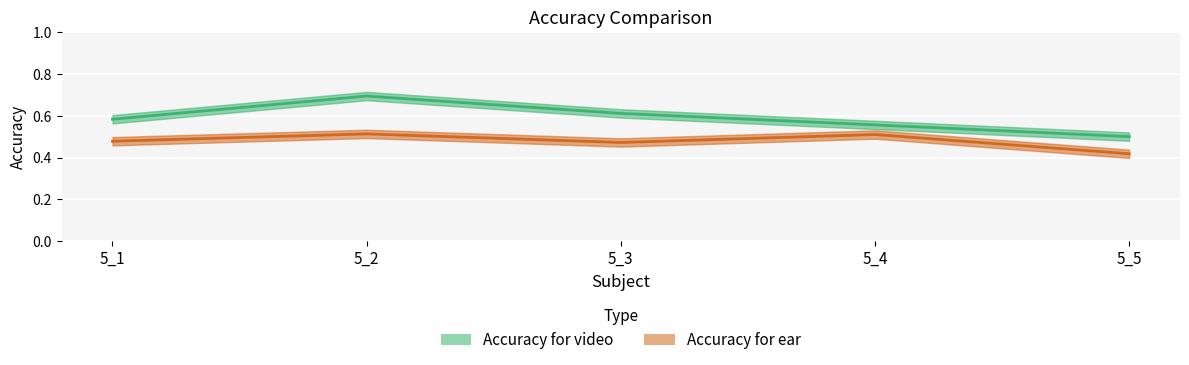

What is the spread (max minus min) of values at 5_3?

0.1